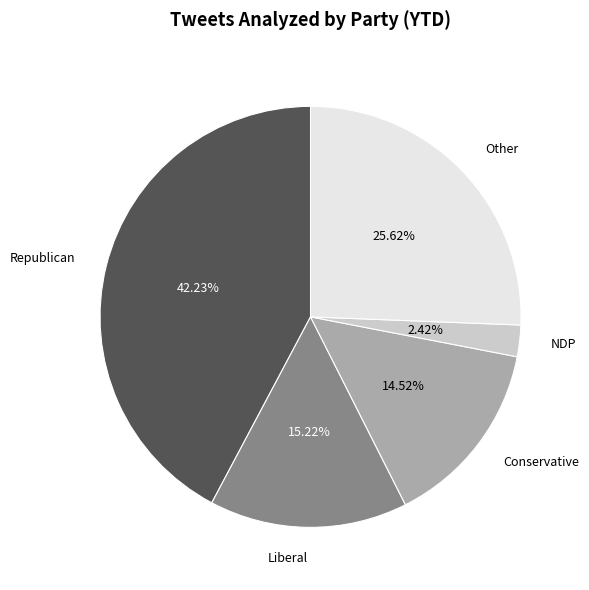

Approximately how many times larger is the value at Other compared to Conservative?

1.8